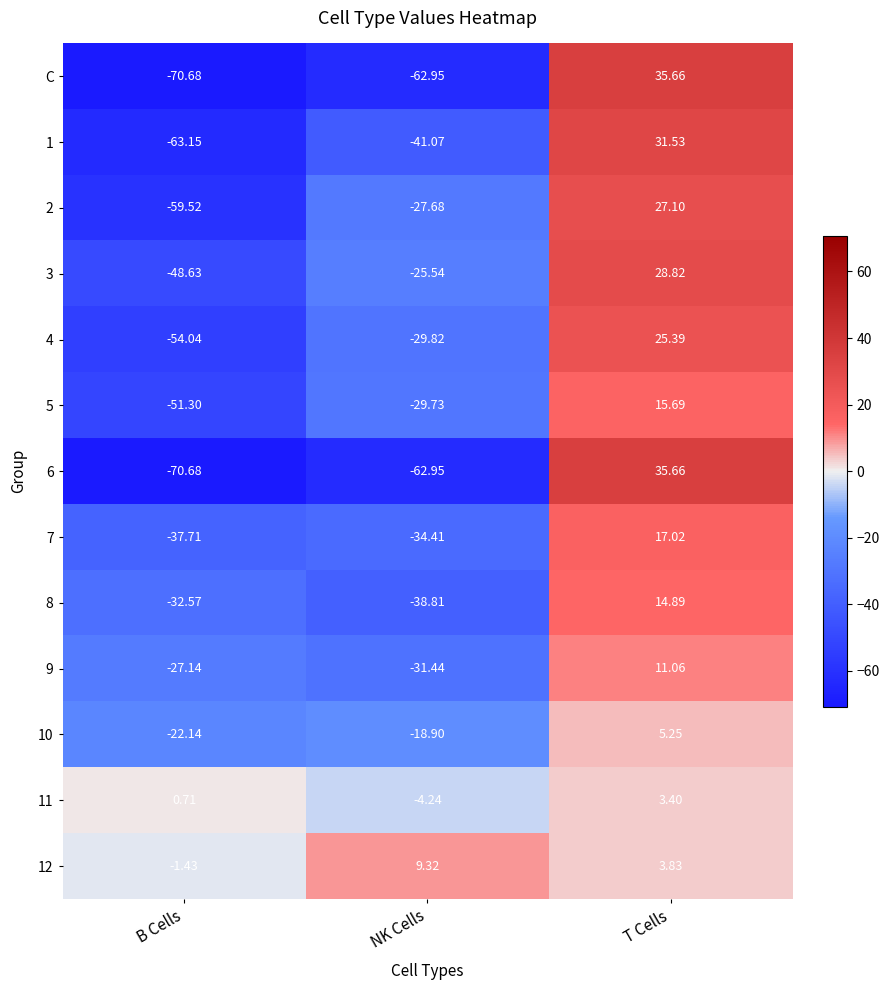

Where is 3 nearest to the value -9?

NK Cells